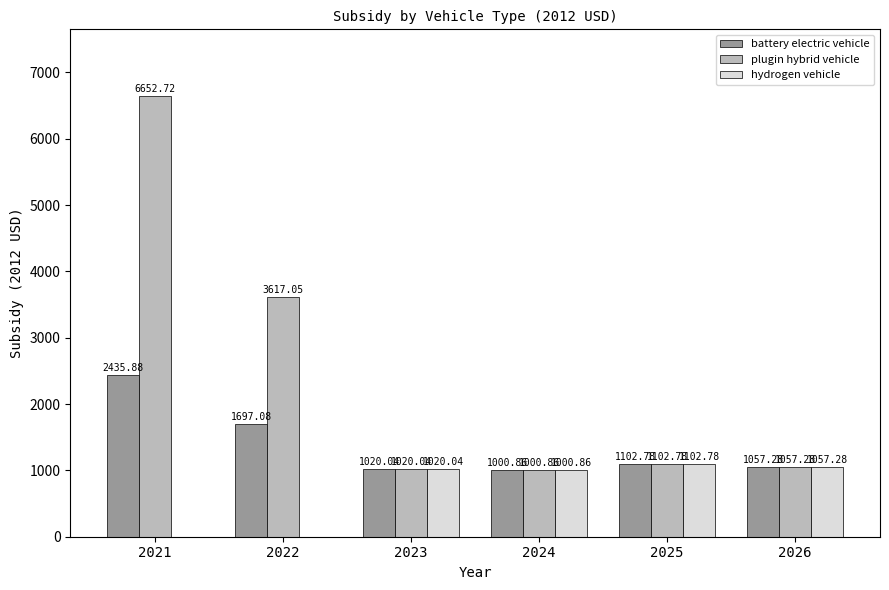

Which series has the largest total across all categories?

plugin hybrid vehicle